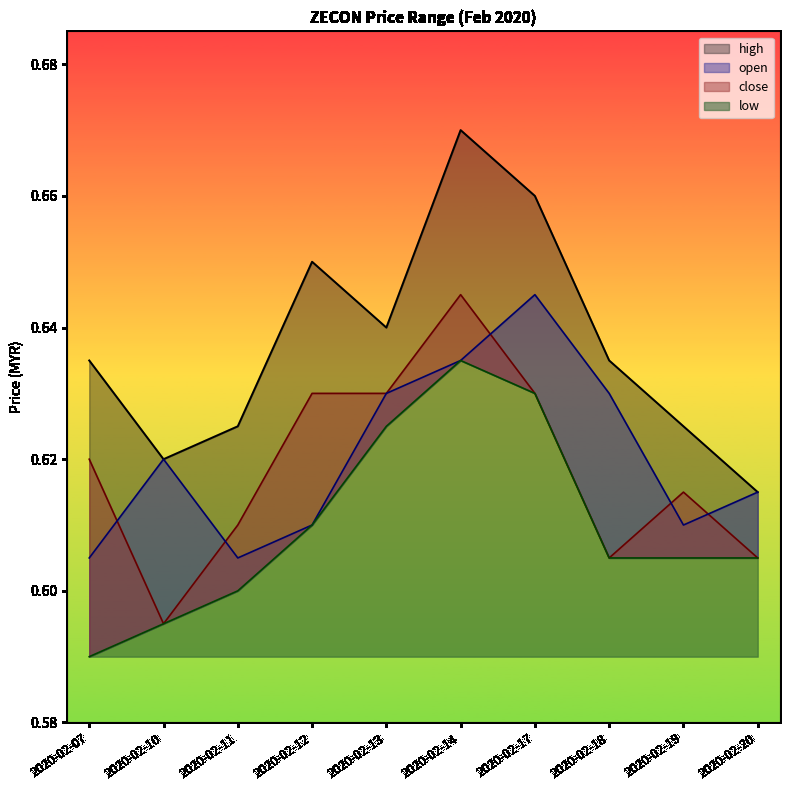

What is the value of the low point at the 3rd from the left?

0.6